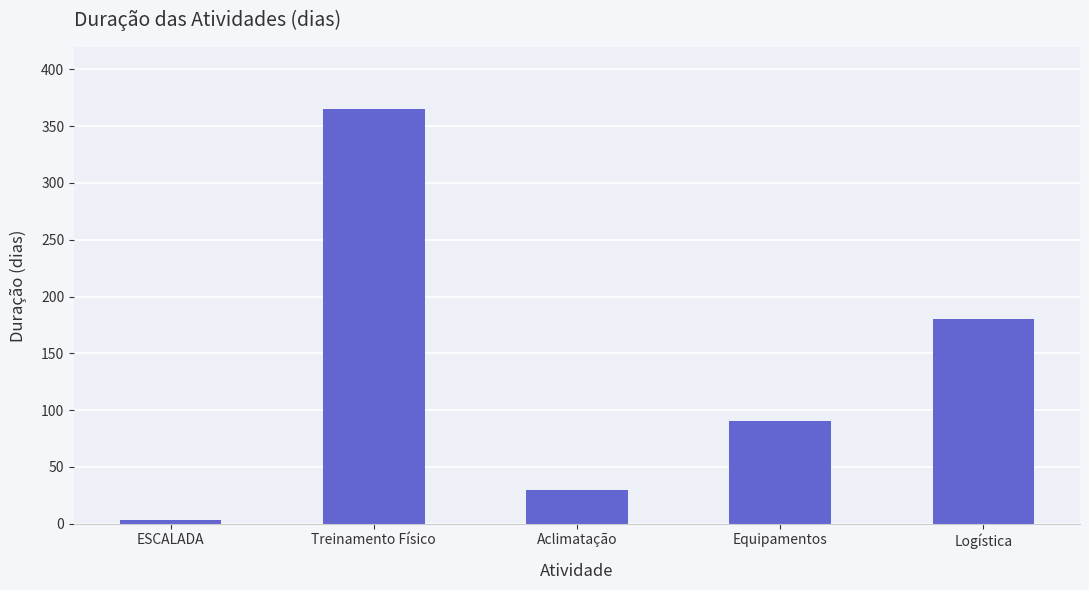

At which label is the value closest to 184?

Logística